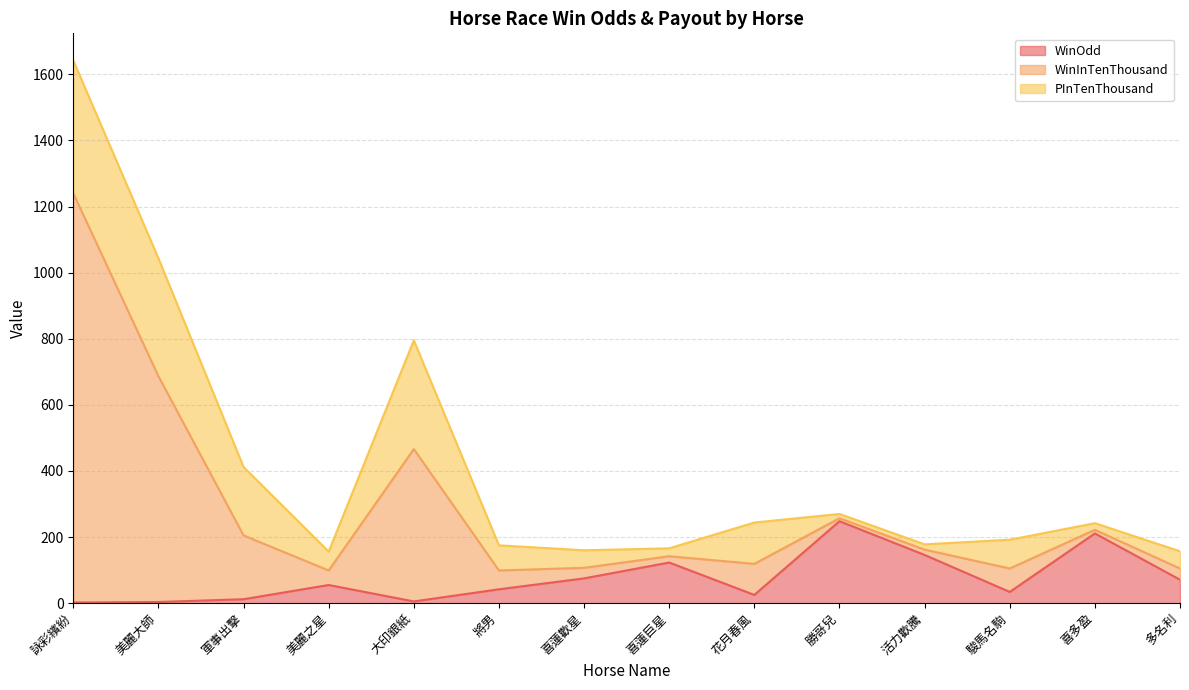

What is the sum of all WinInTenThousand values?

5832.9